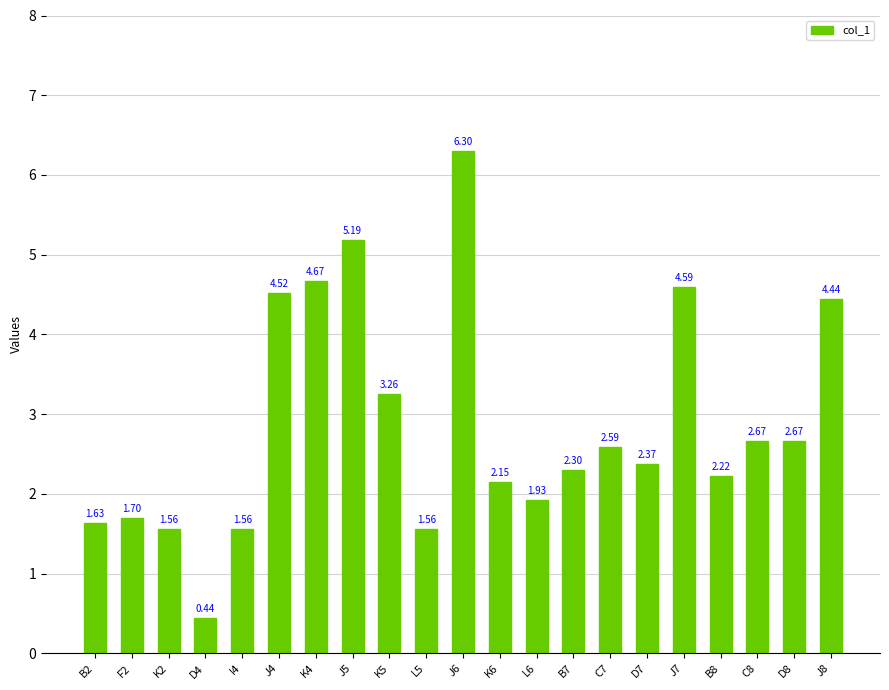

Are the bars horizontal?

No